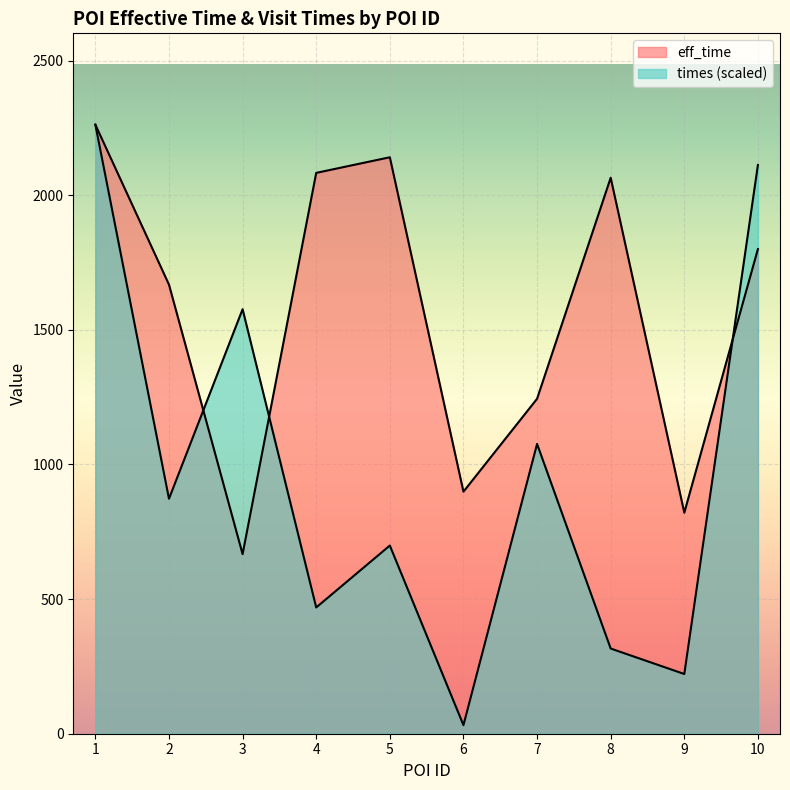

What is the value of the times point at the 3rd from the left?

1576.7